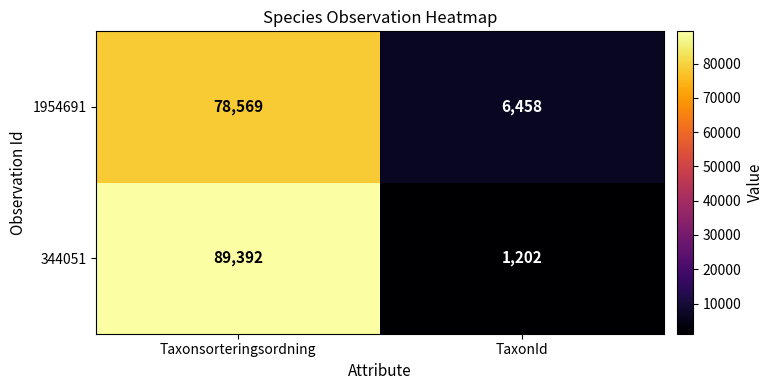

Between Taxonsorteringsordning and TaxonId, which series saw the biggest shift?

344051